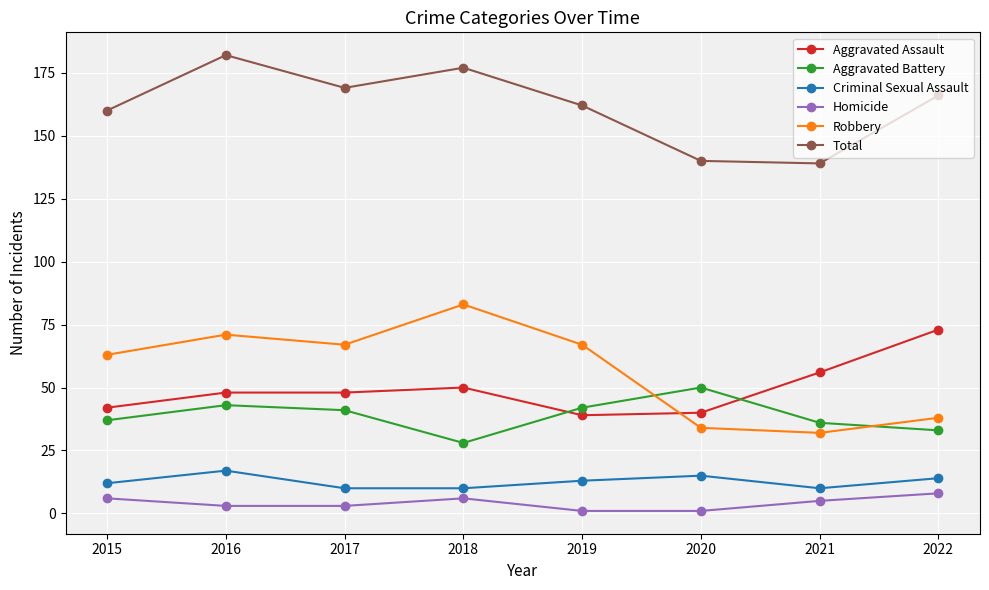

What is the sum of the Criminal Sexual Assault values at 2020 and 2021?

25